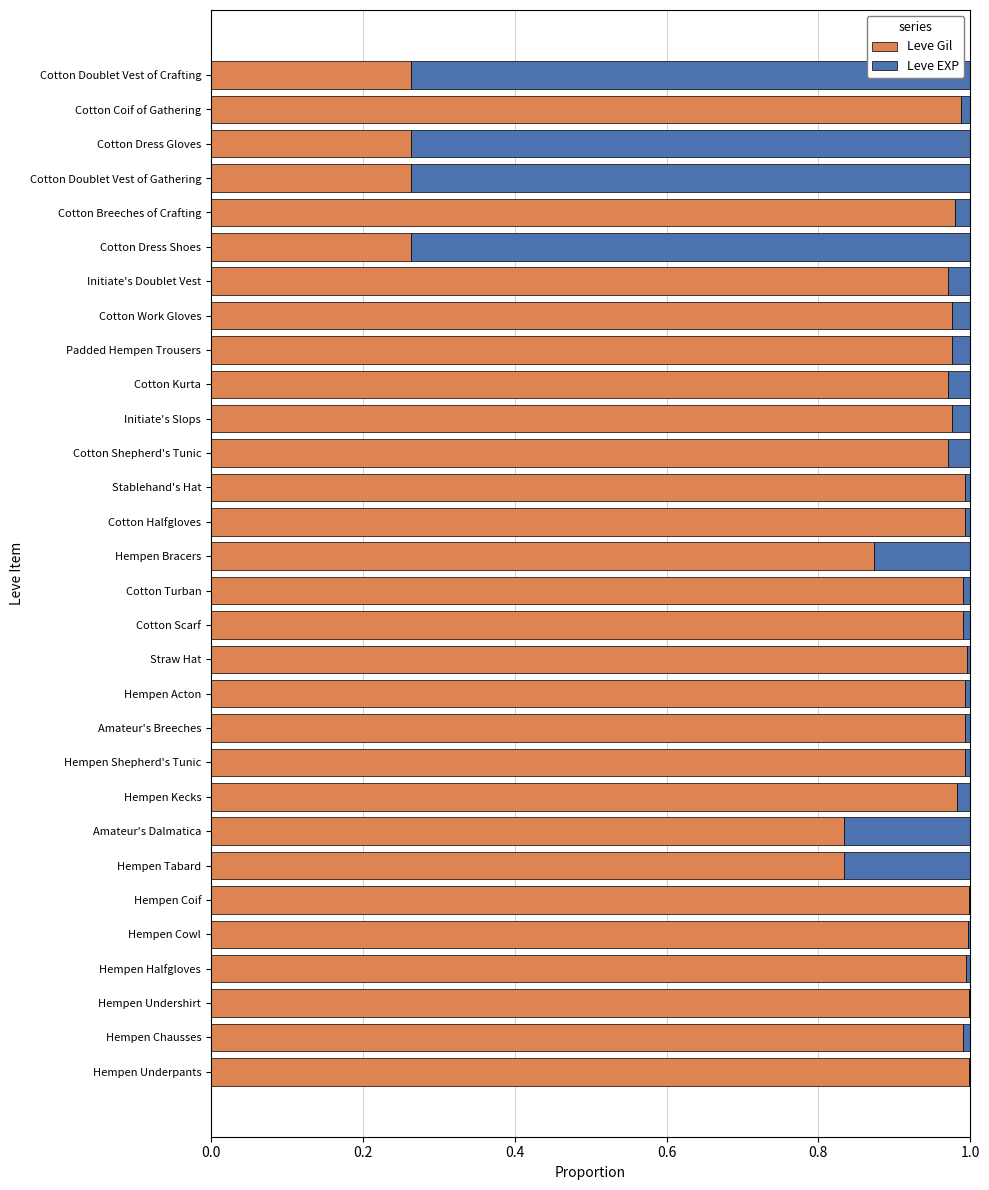

True or false: Leve Gil has a value of 0.7 at Hempen Coif.

False